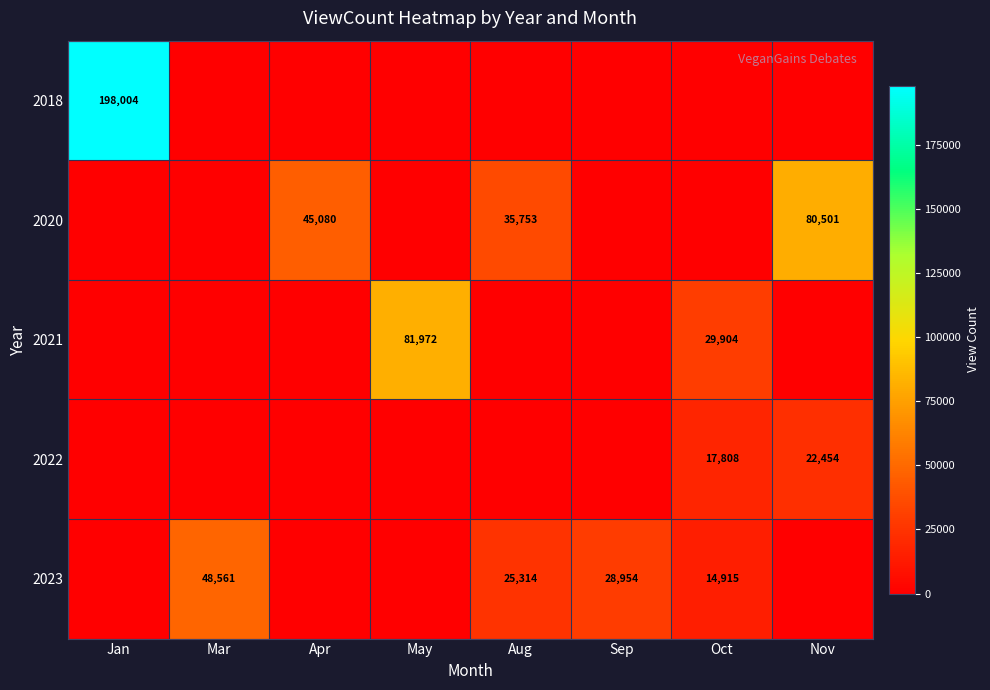

How many categories are shown in the chart?

8